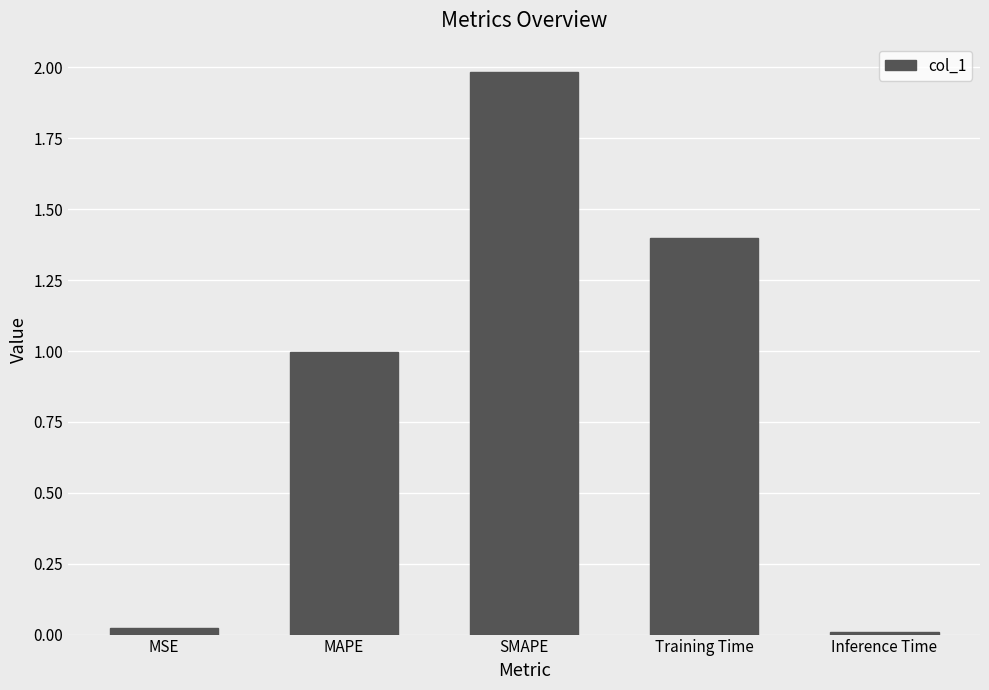

What is the approximate value at SMAPE?

2.0